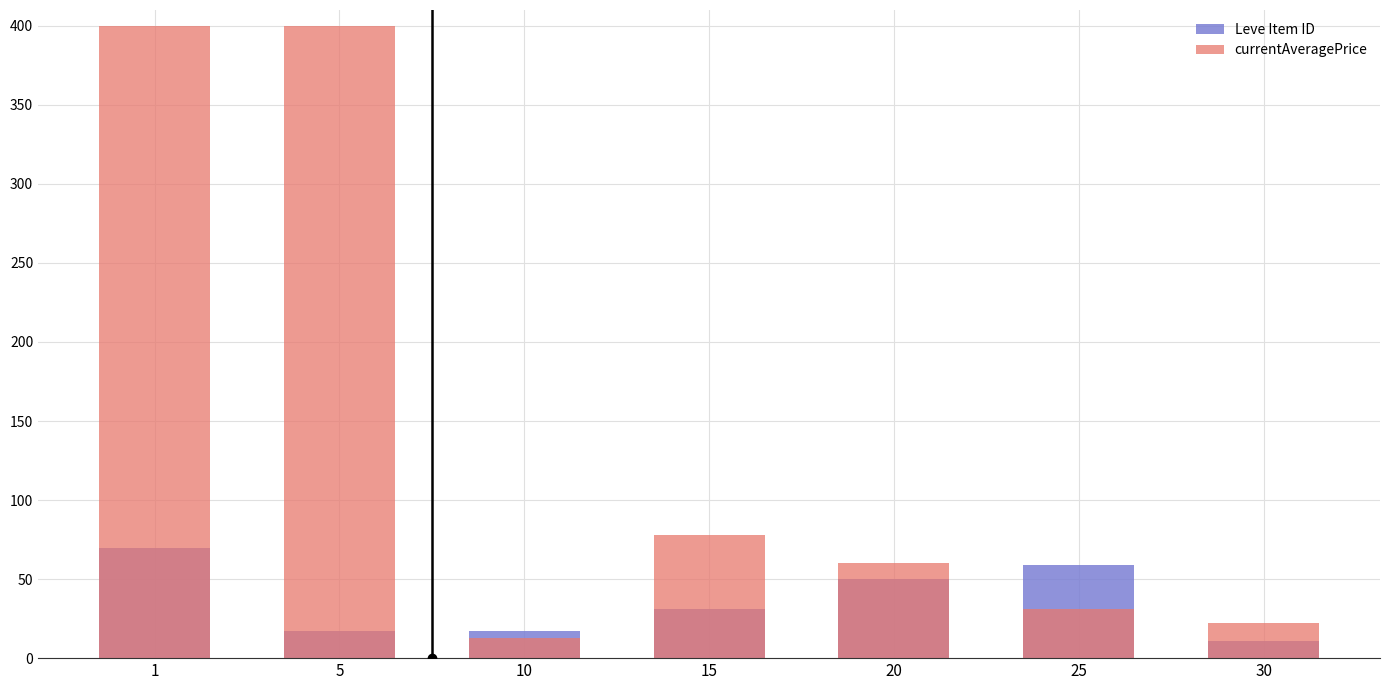

What is the difference between the maximum and second lowest values in the Leve Item ID series?

52.7